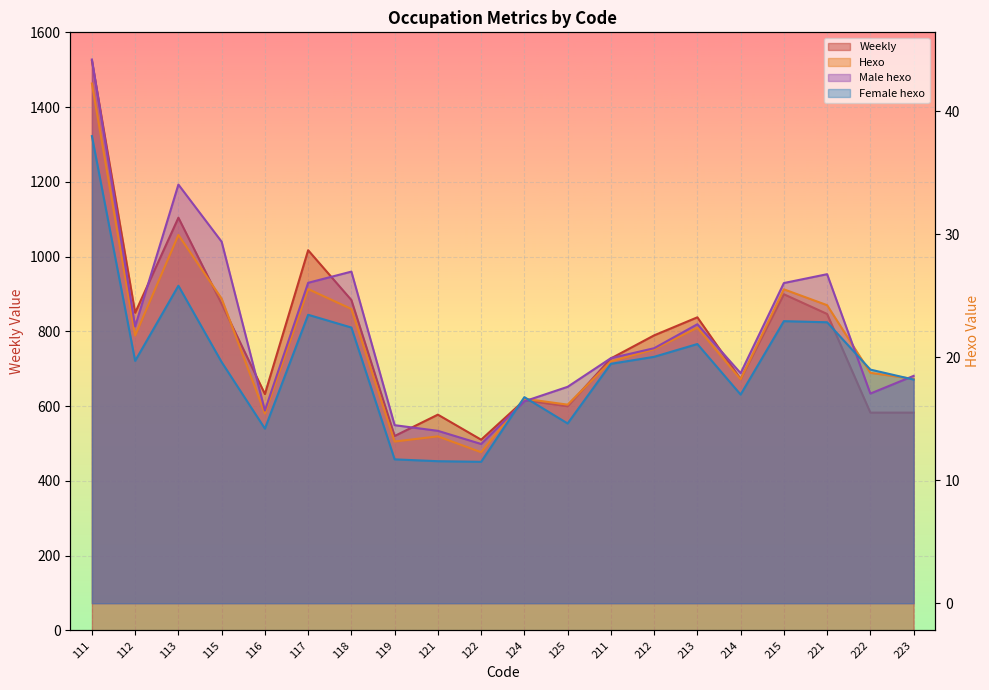

At which category does Male hexo reach its first local valley?

112